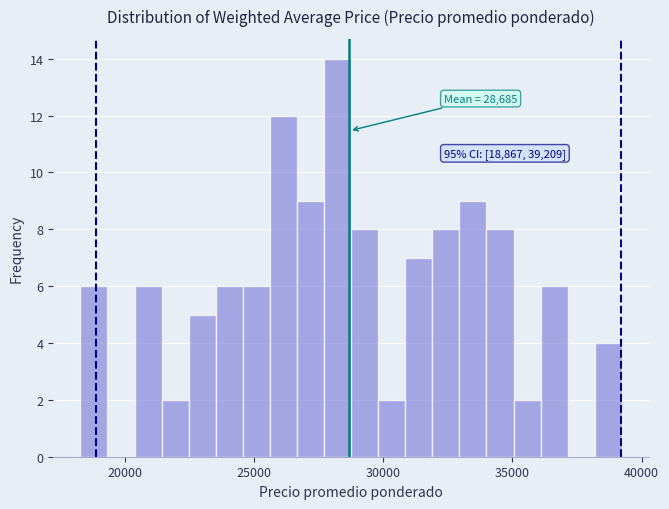

Around what value on the x-axis is the tallest bar? Give the approximate position of its centre, as read against the axis.

28000